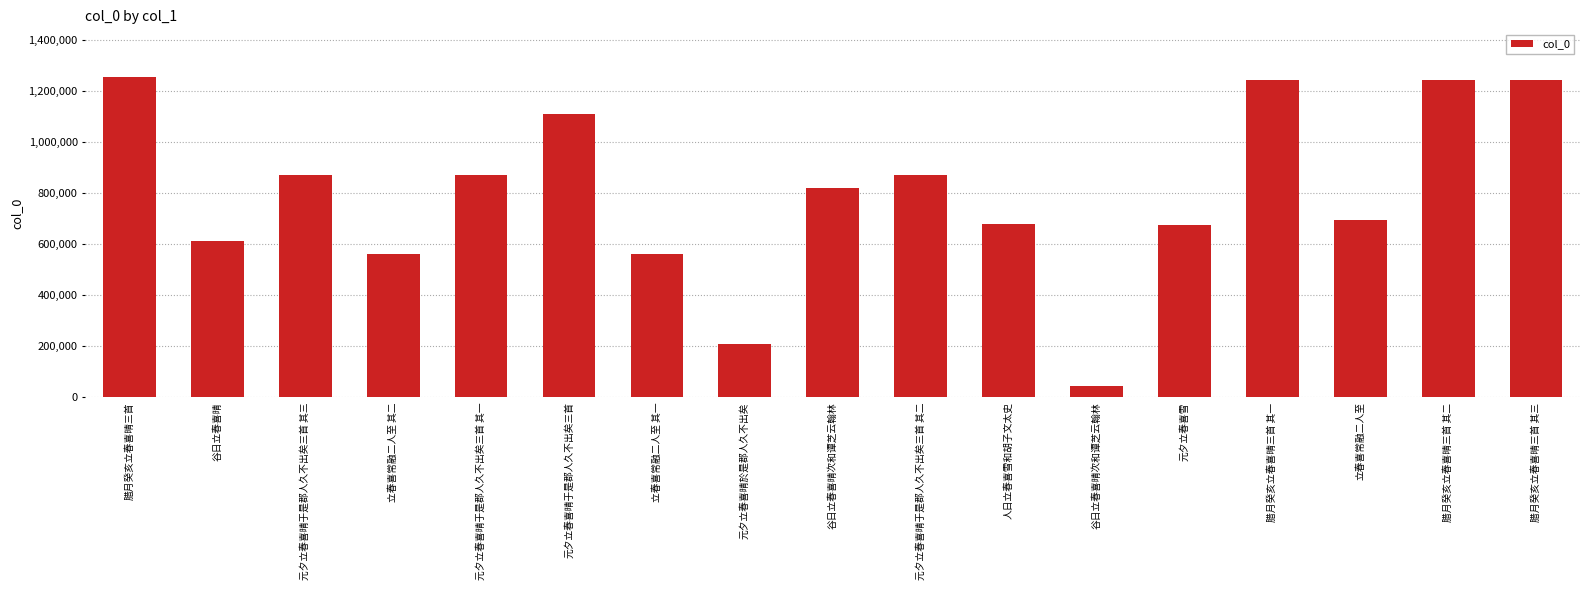

Reading left to right, what are all the values shown in this chart?

1253266	611486	868476	558950	868474	1107563	558949	206890	818421	868475	677489	44285	673837	1242087	691599	1242088	1242089